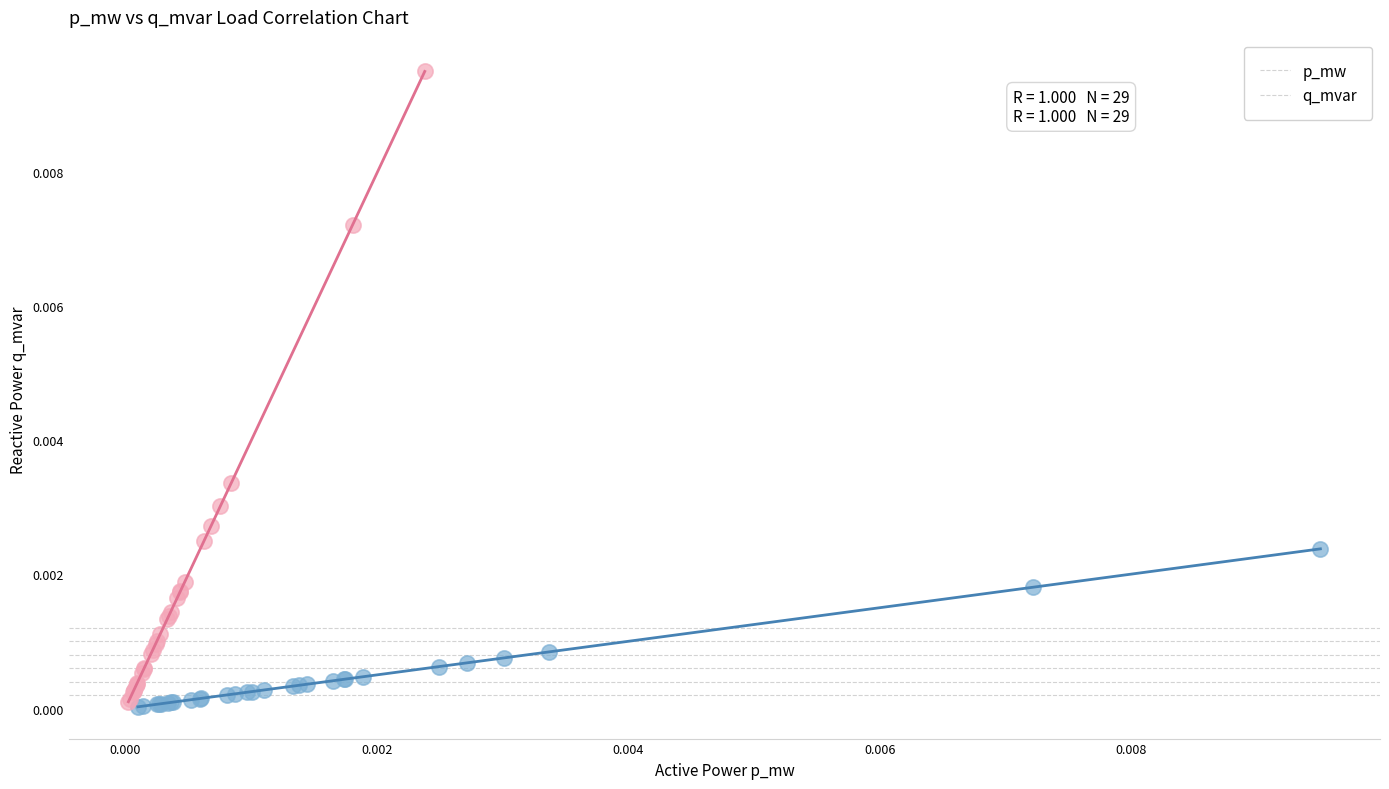

Which series reaches the maximum Y coordinate?

q_mvar